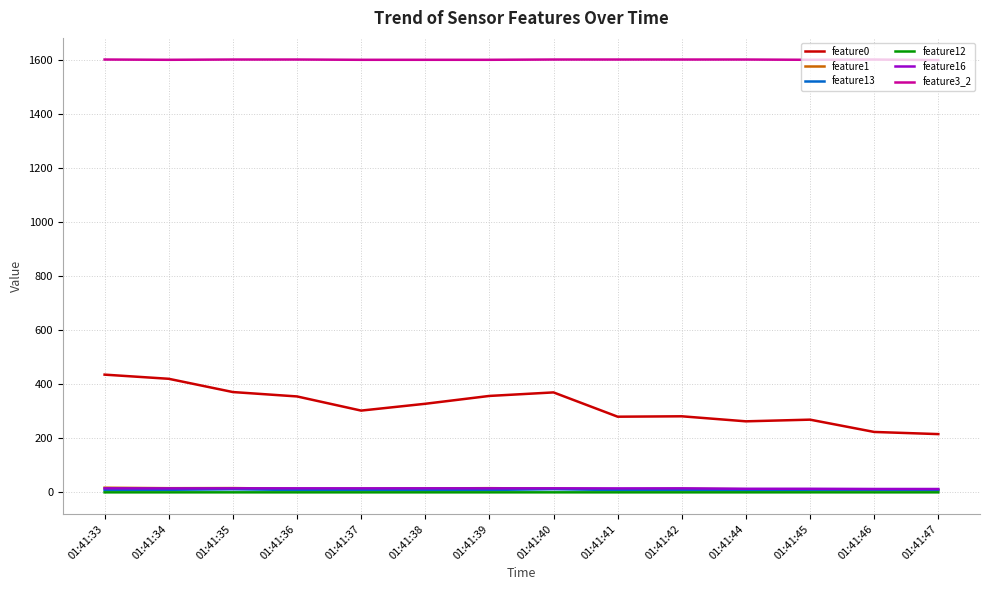

Read the feature1 value at 01:41:36.

13.2